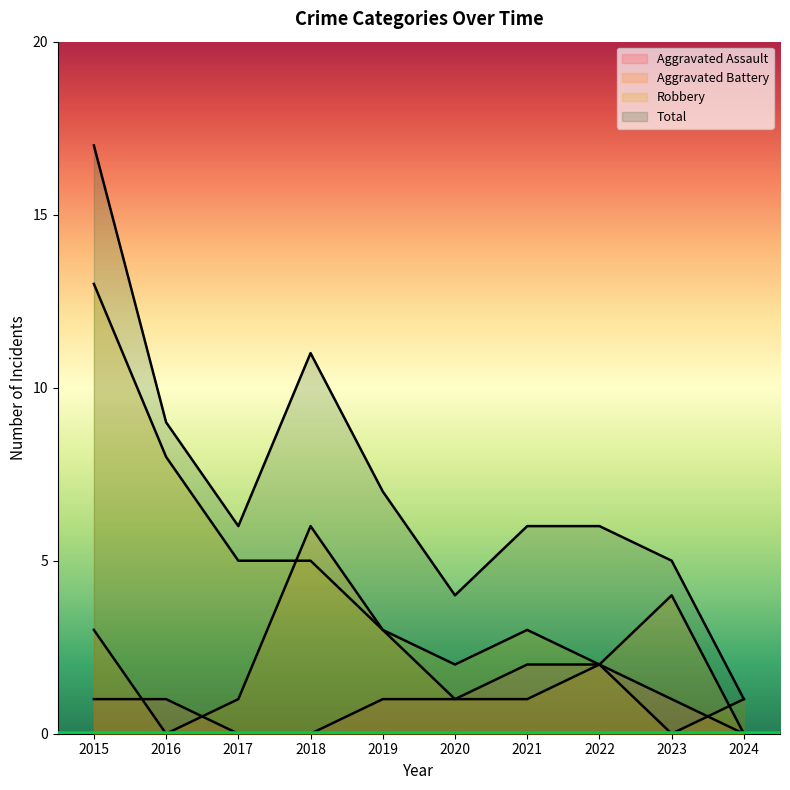

Rank the series by their average value, from lowest to highest.

Aggravated Assault, Aggravated Battery, Robbery, Total